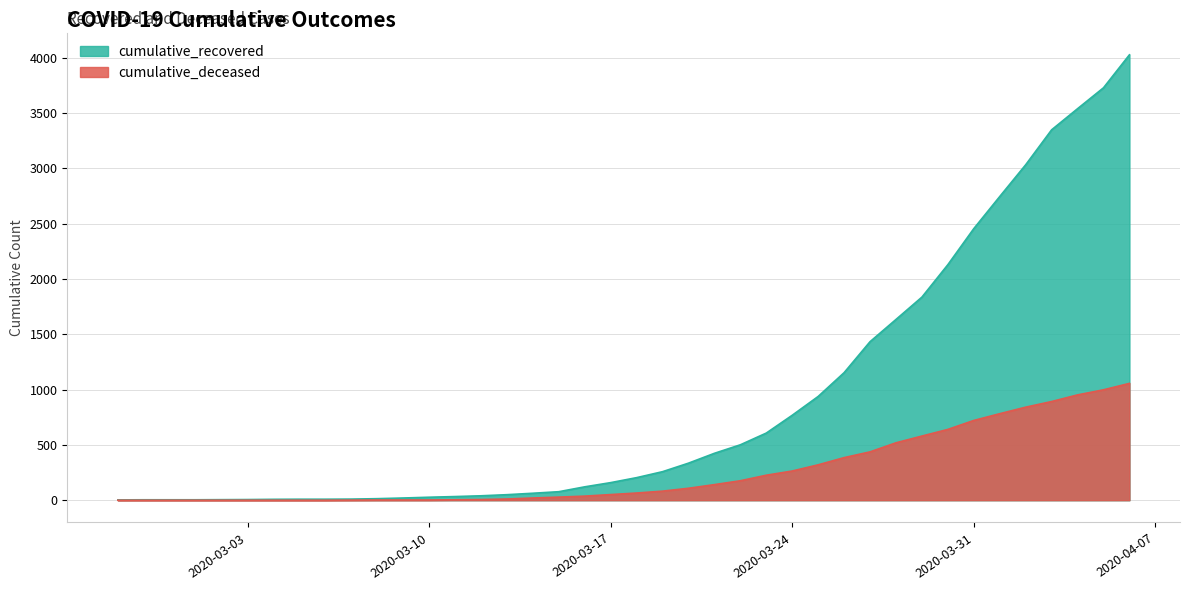

How many categories are shown in the chart?

40